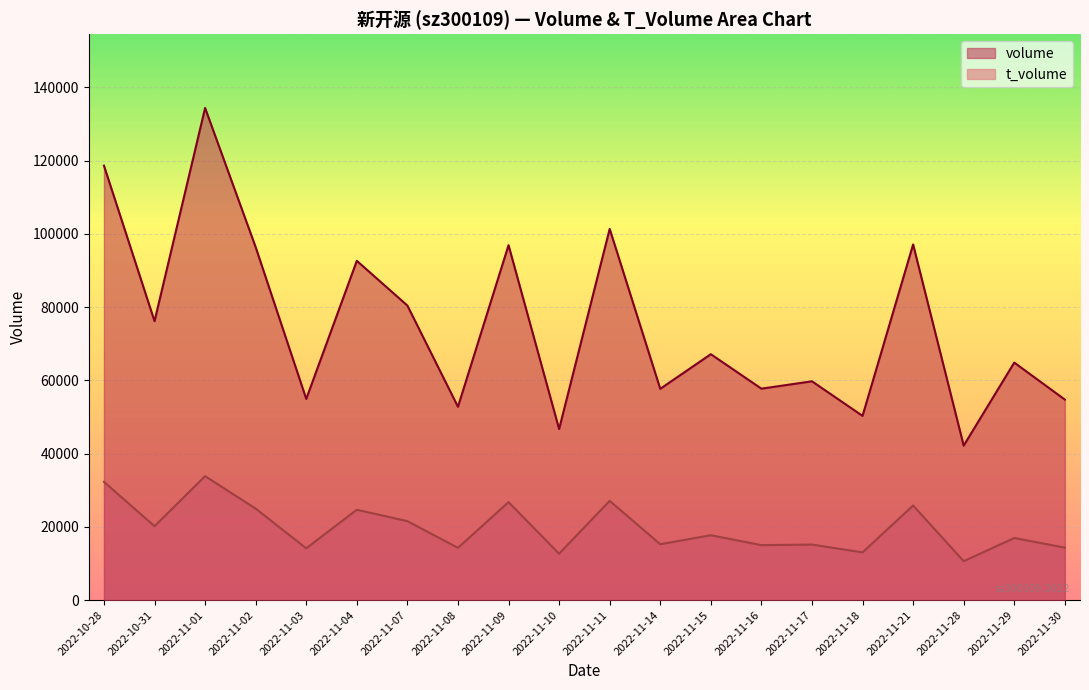

What is the label of the 13th point from the left?

2022-11-15